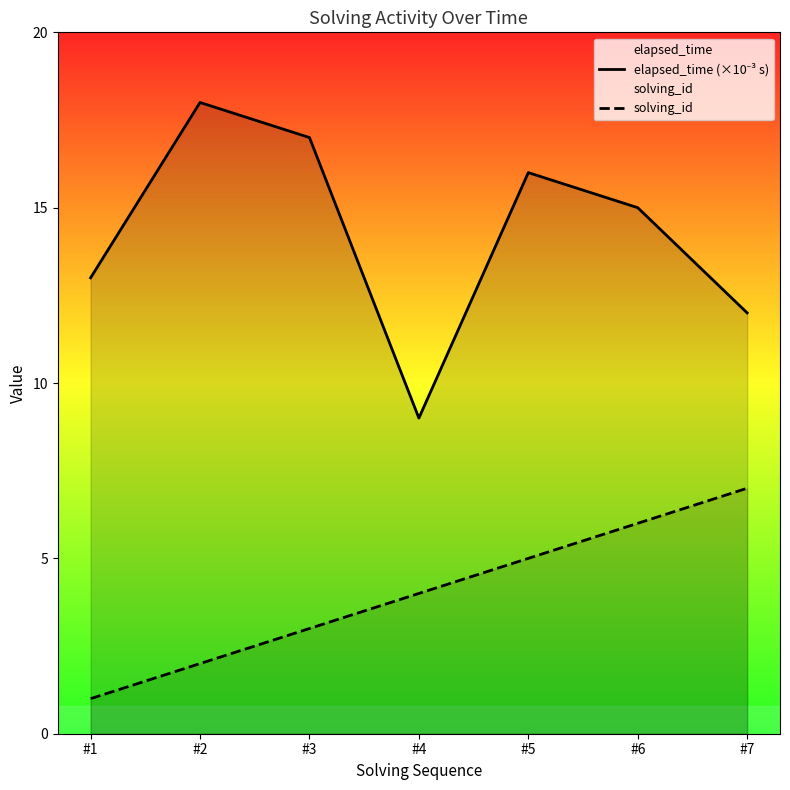

Is the value of elapsed_time (×10⁻³ s) at #3 greater than the value of solving_id at #5?

Yes